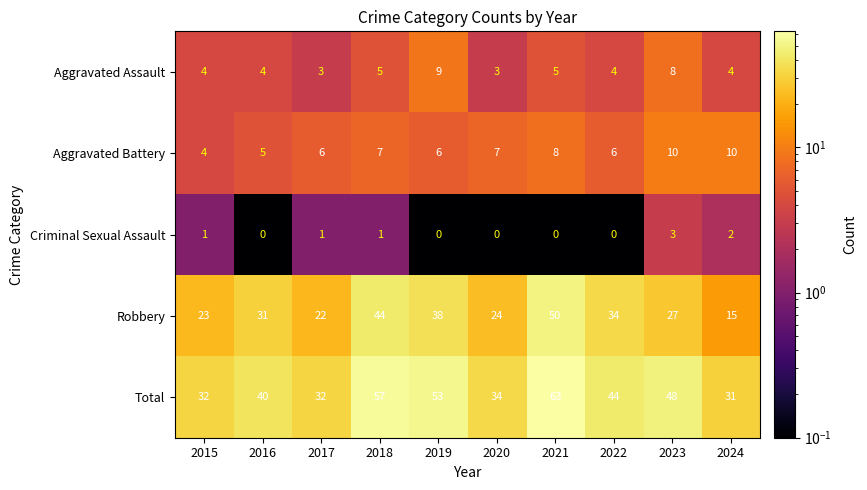

True or false: Aggravated Battery has a value of 13 at 2021.

False